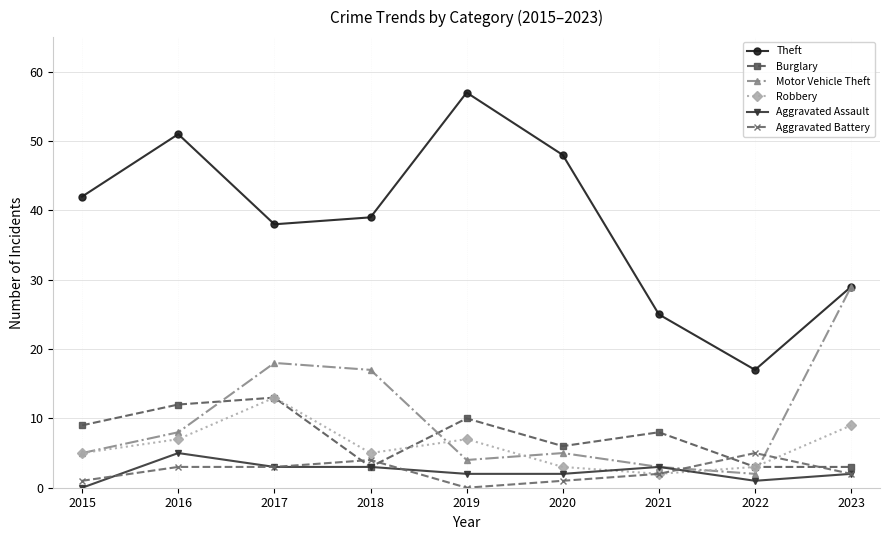

Reading left to right, extract all data points from this chart.

Theft: 42	51	38	39	57	48	25	17	29
Burglary: 9	12	13	3	10	6	8	3	3
Motor Vehicle Theft: 5	8	18	17	4	5	3	2	29
Robbery: 5	7	13	5	7	3	2	3	9
Aggravated Assault: 0	5	3	3	2	2	3	1	2
Aggravated Battery: 1	3	3	4	0	1	2	5	2